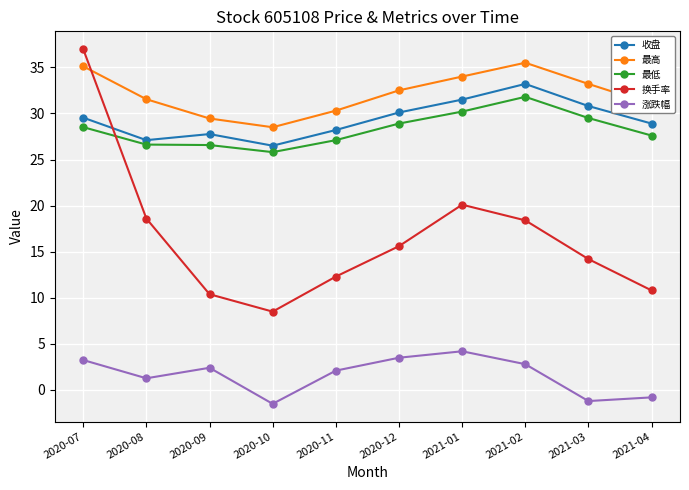

True or false: 最高 has a value of 35.5 at 2021-02.

True